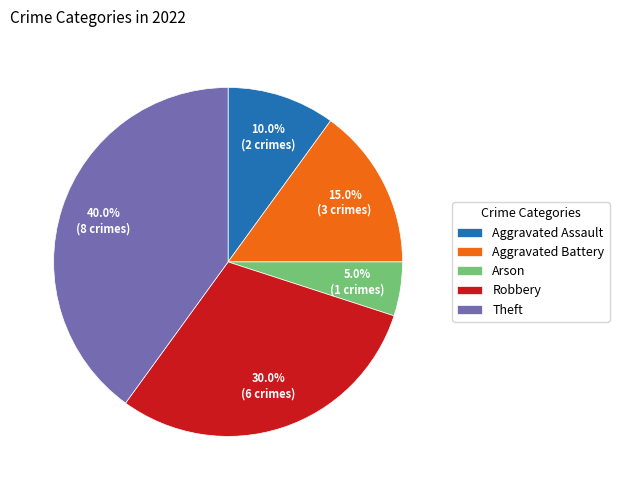

True or false: Aggravated Assault accounts for 1% of the total.

False